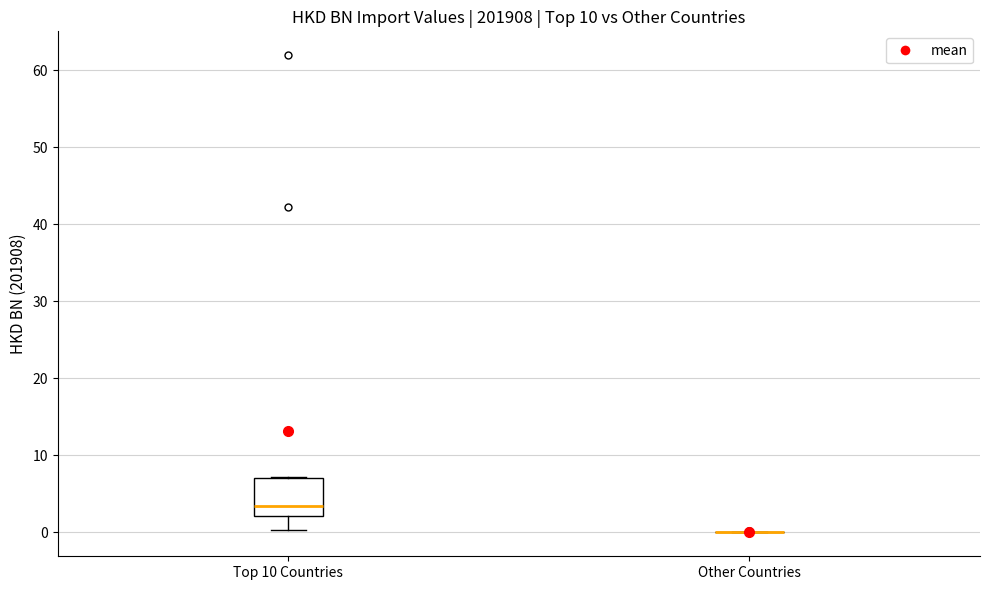

Which box is the tallest, from its lower edge to its upper edge?

Top 10 Countries